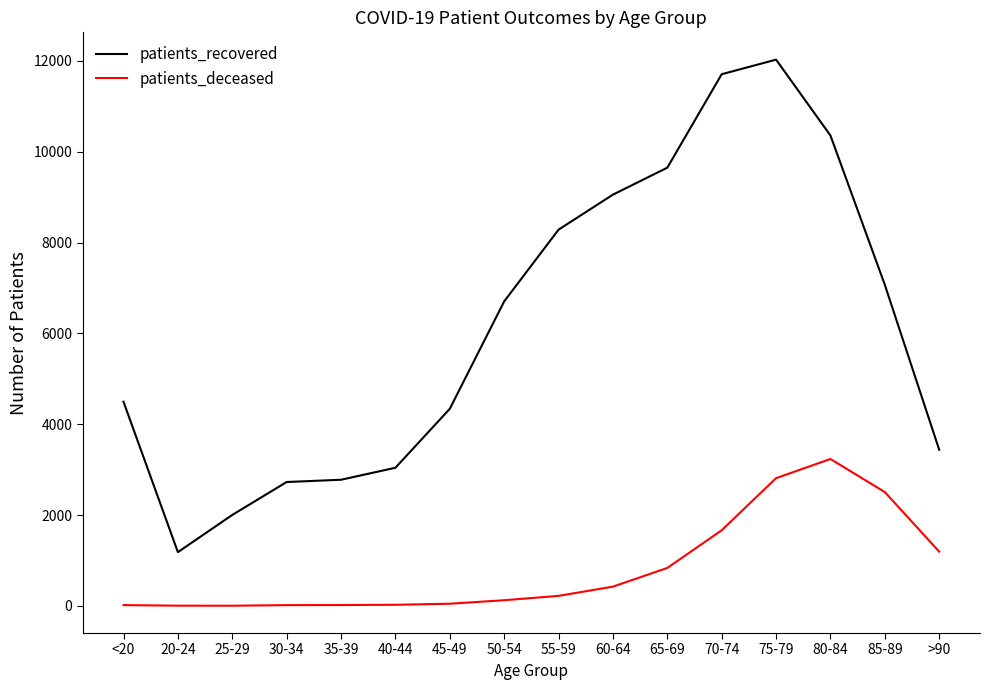

Which series has the largest range (max minus min)?

patients_recovered